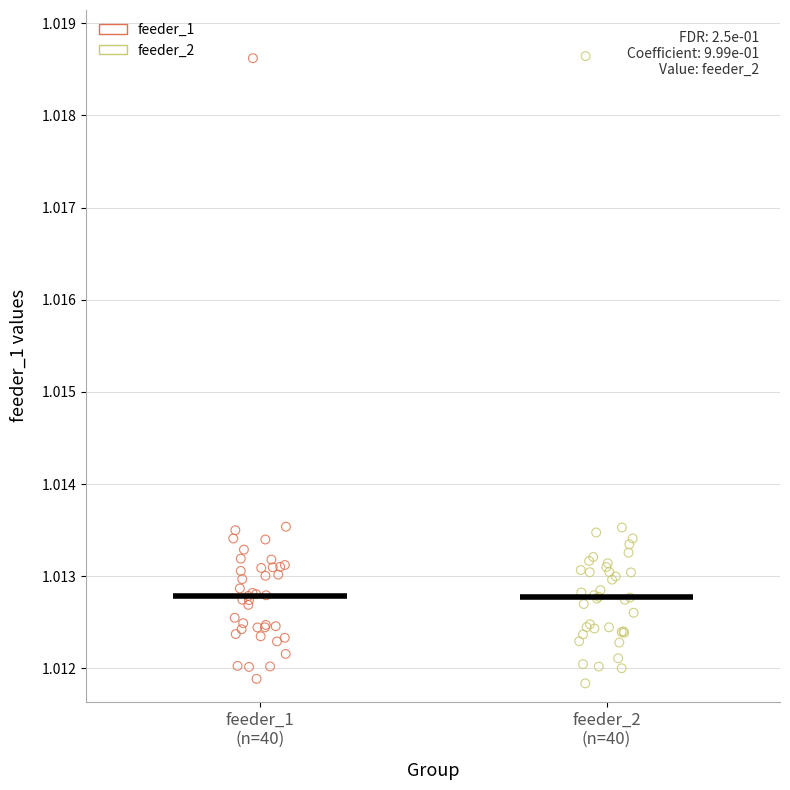

Which series has the largest Y range (max minus min)?

feeder_2